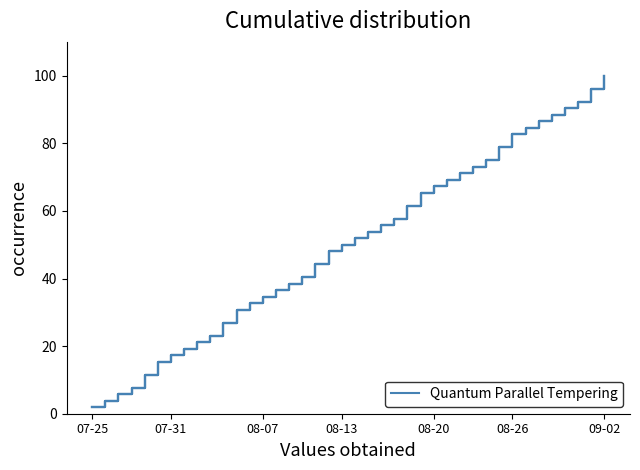

How many lines are shown in the chart?

5